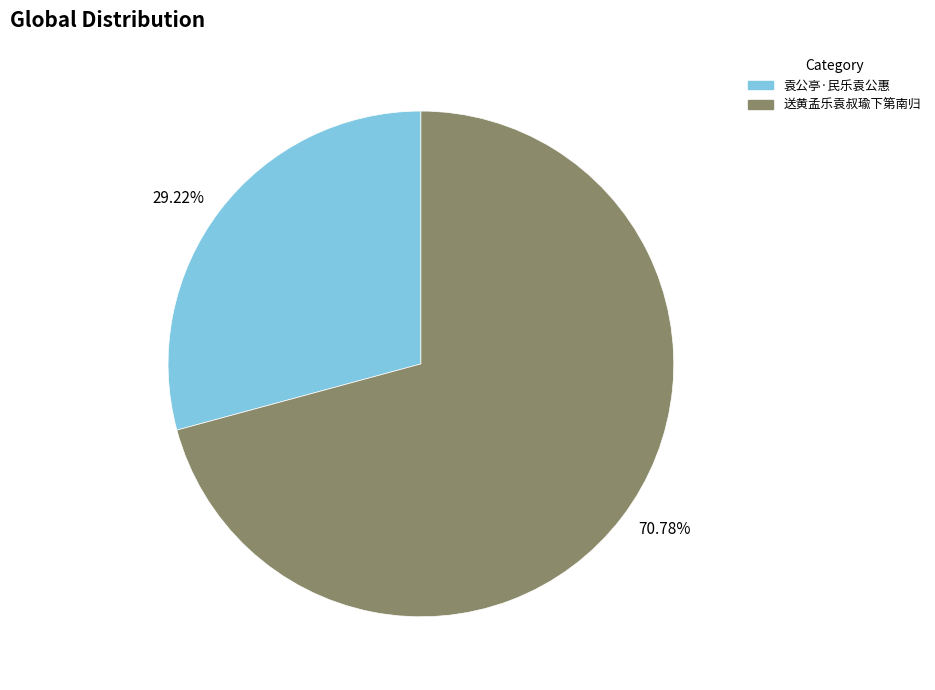

Is there a majority slice in this chart?

Yes